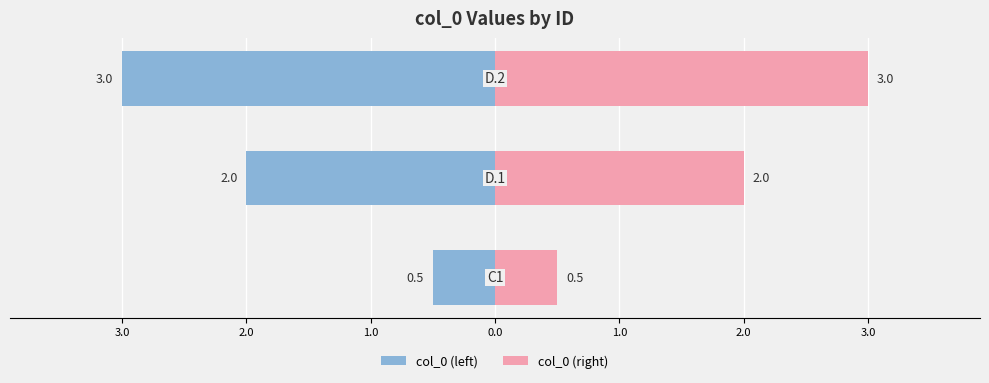

Rank the series by their average value, from highest to lowest.

col_0 (right), col_0 (left)